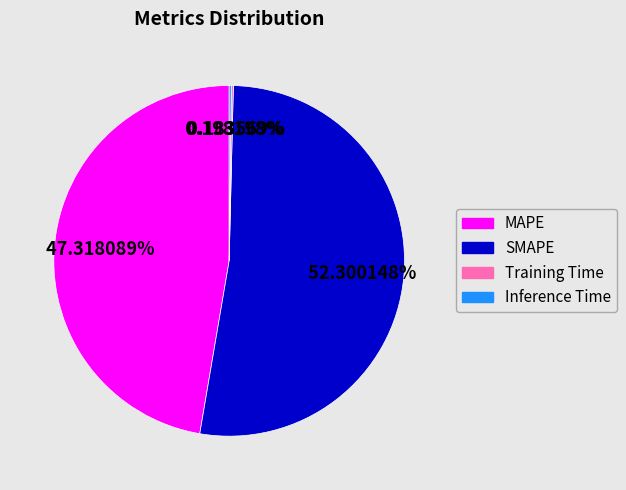

Which slice is the largest?

SMAPE